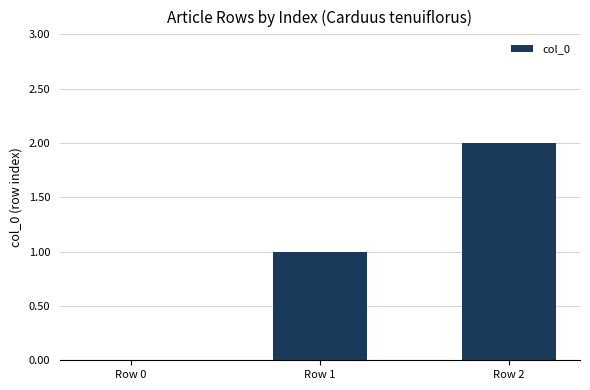

What is the sum of all values?

3